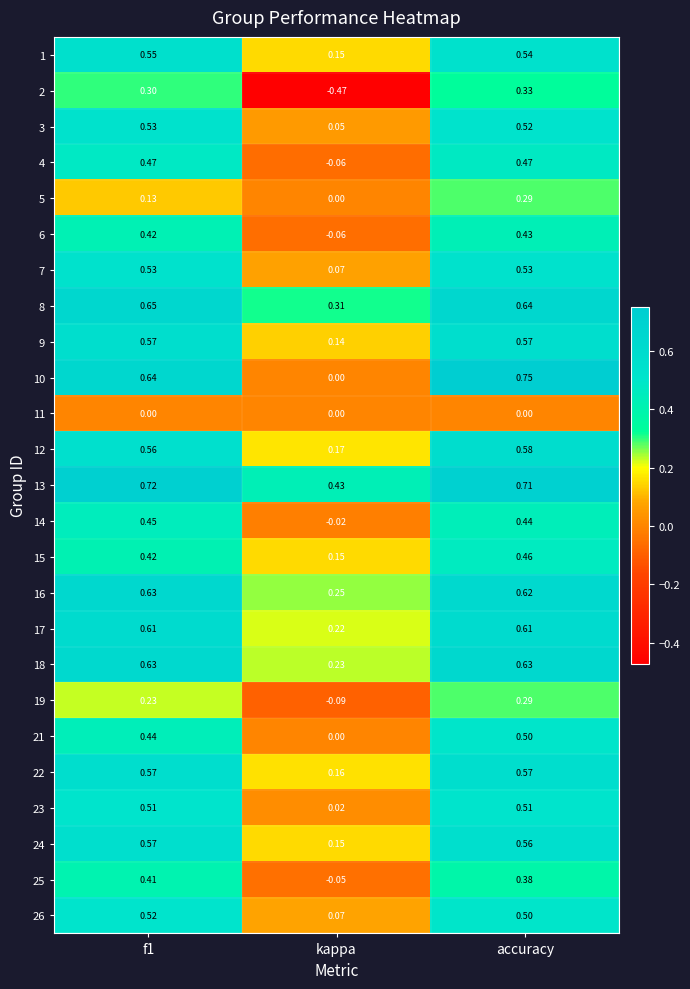

At which category is the sum across all series the highest?

accuracy